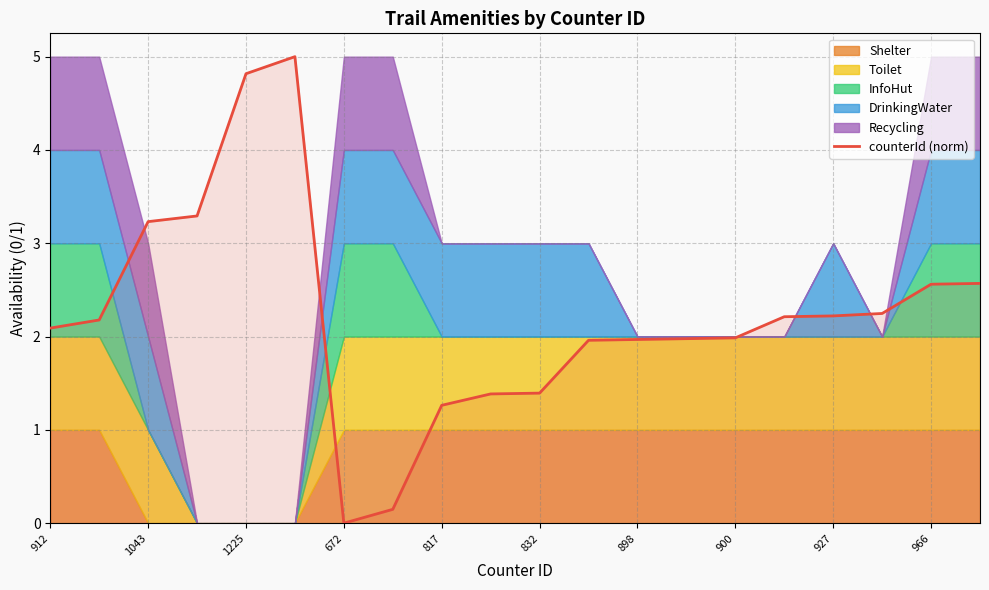

Reading left to right, extract all data points from this chart.

2.1	2.2	3.2	3.3	4.8	5.0	0.0	0.1	1.3	1.4	1.4	2.0	2.0	2.0	2.0	2.2	2.2	2.2	2.6	2.6